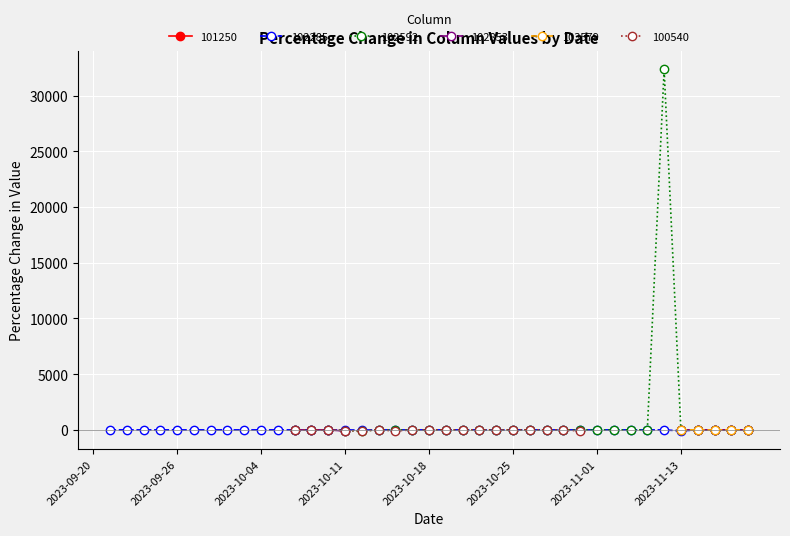

How many lines are shown in the chart?

6